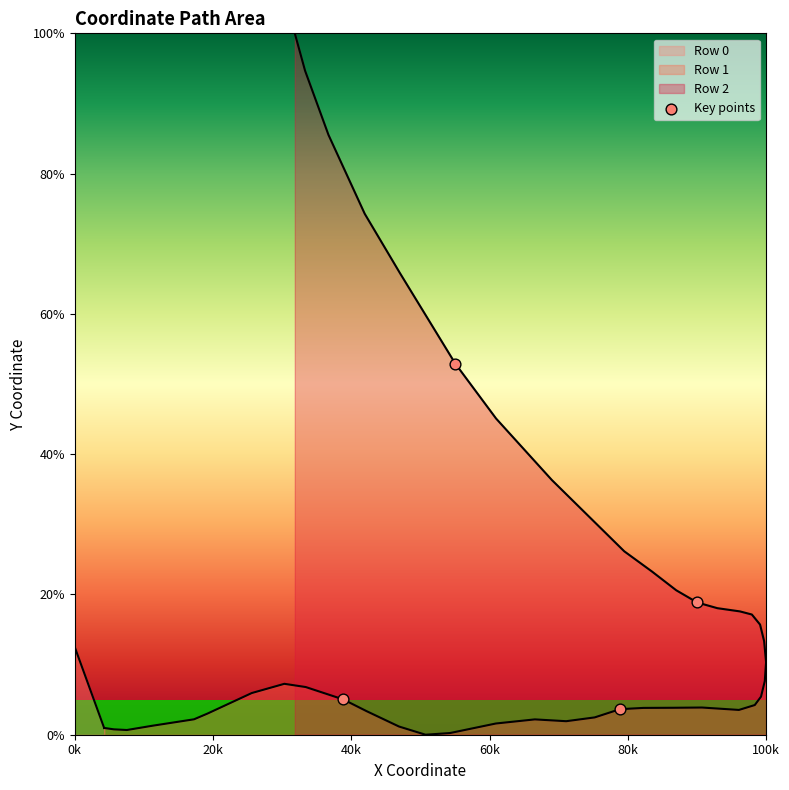

Between 0k and 40k, which is larger?

40k